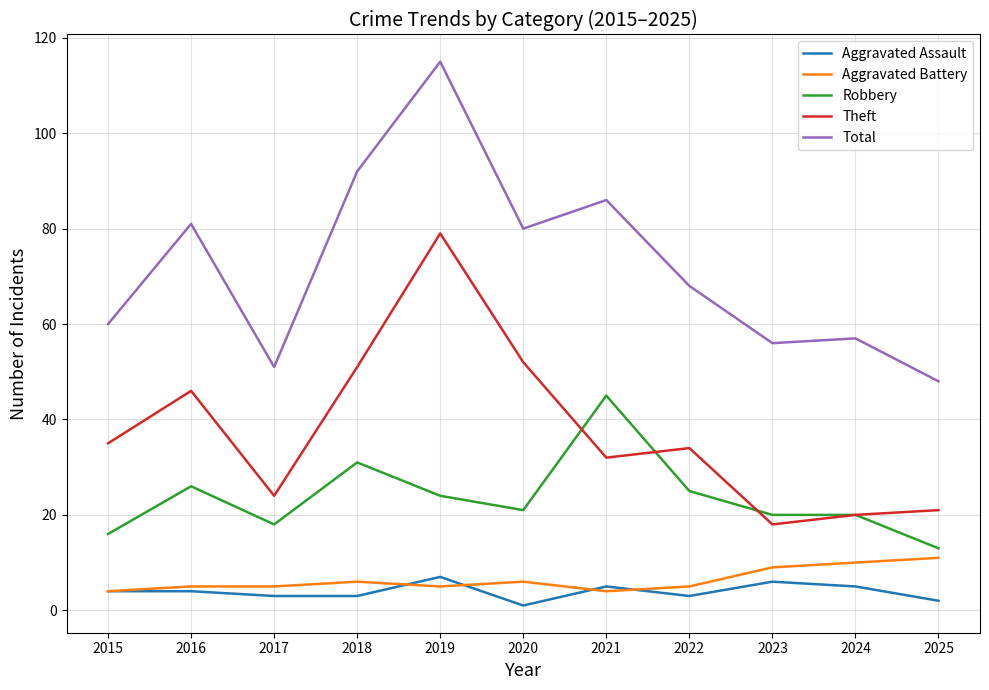

What is the approximate value of Aggravated Assault at 2015?

4